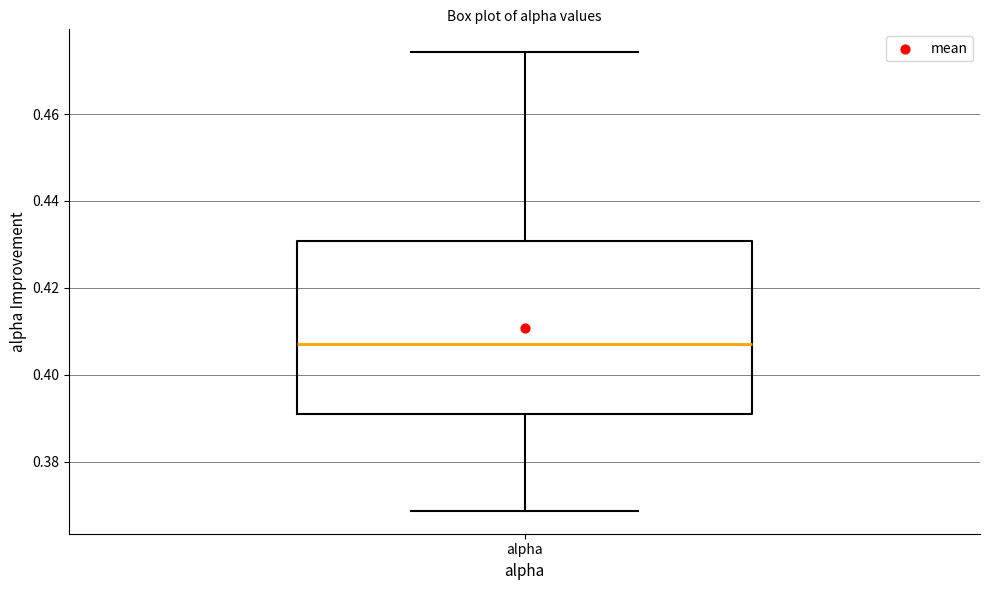

Where does the upper whisker of the box for alpha end on the y-axis? The values are not printed on the chart, so give them approximately, as read against the axis.

0.474